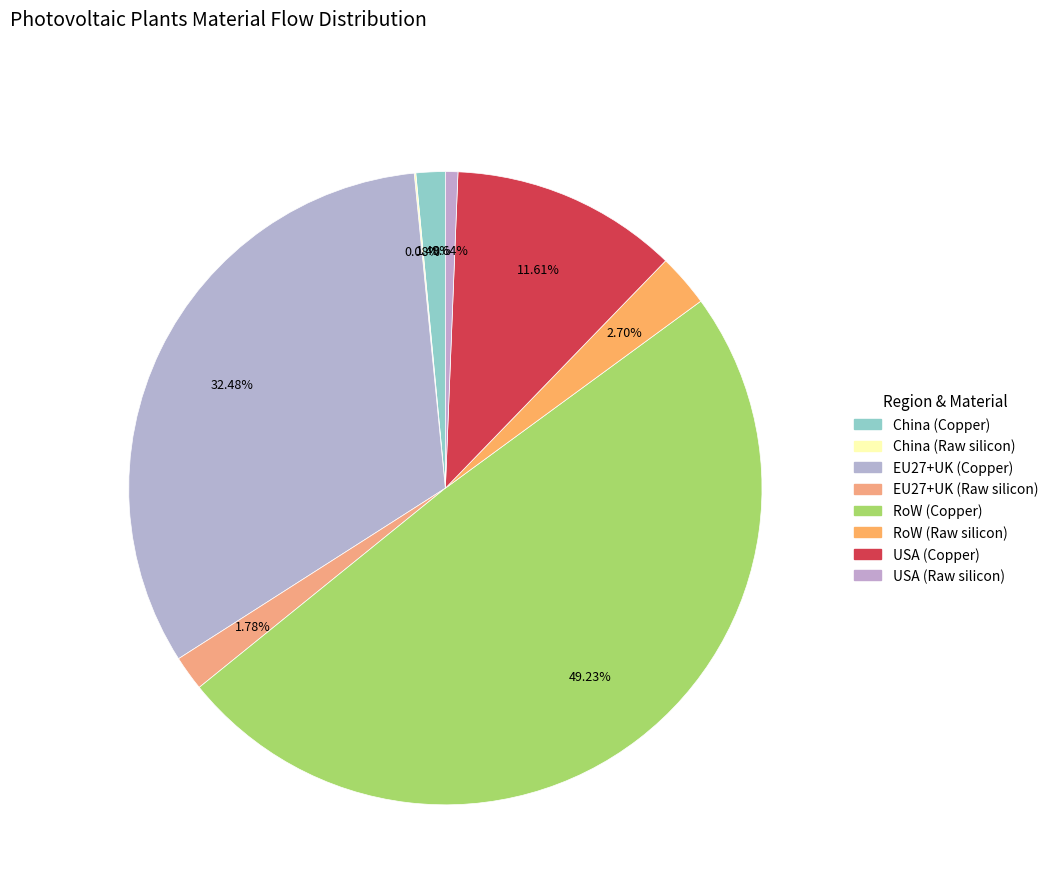

What percentage do USA (Raw silicon) and EU27+UK (Raw silicon) together represent?

2.4%